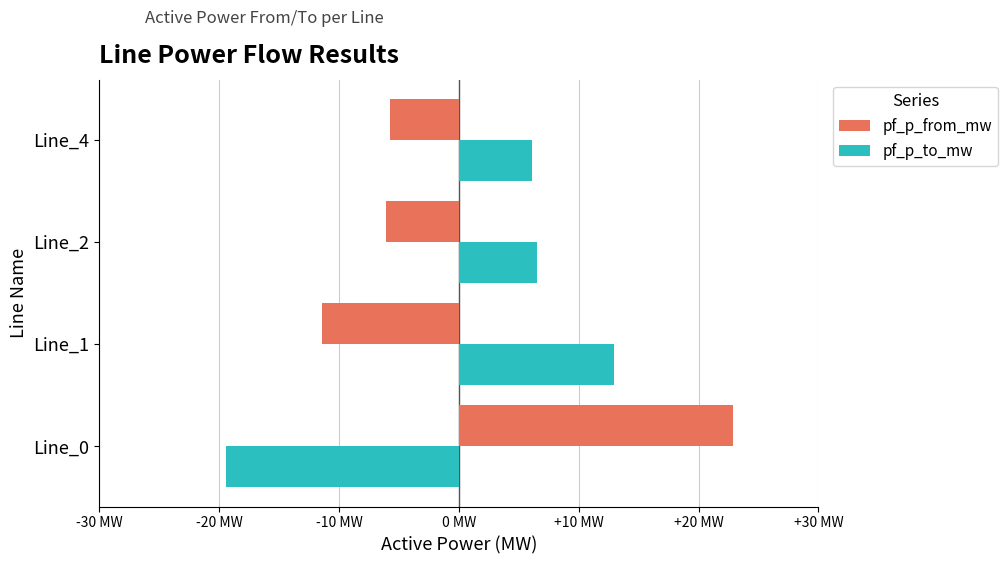

What are all the series names shown in the legend?

pf_p_from_mw, pf_p_to_mw